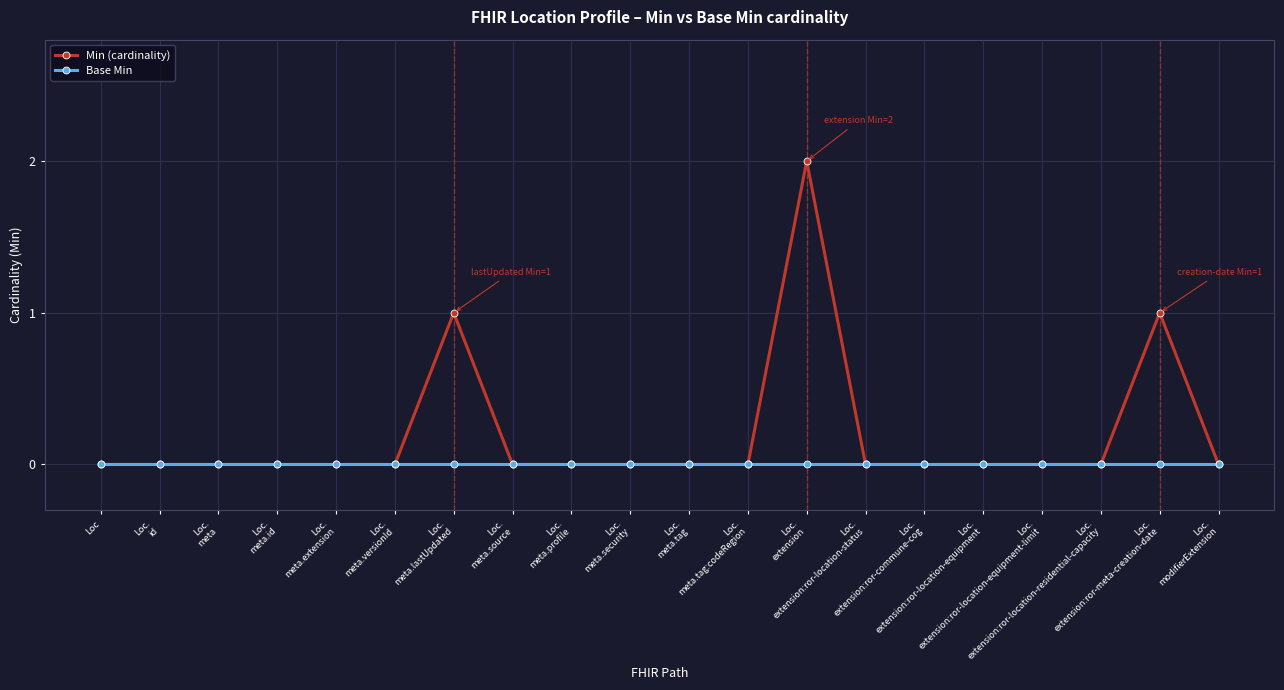

Which series has the largest total across all categories?

Min (cardinality)